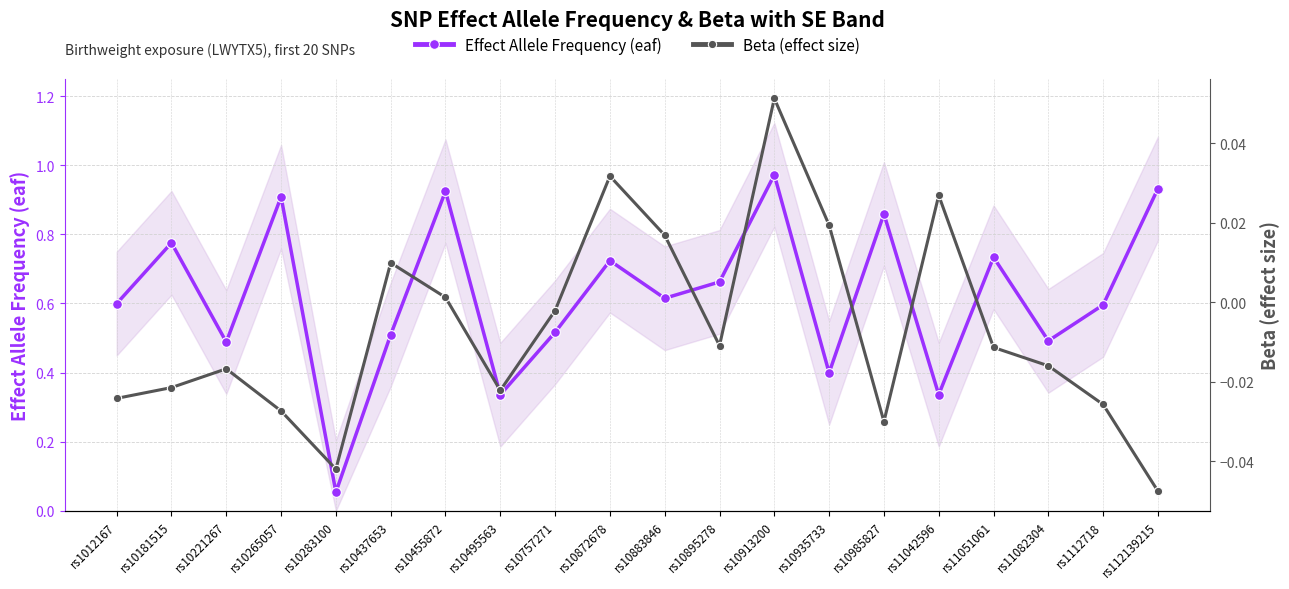

True or false: Effect Allele Frequency (eaf) and Beta (effect size) cross at least once.

False